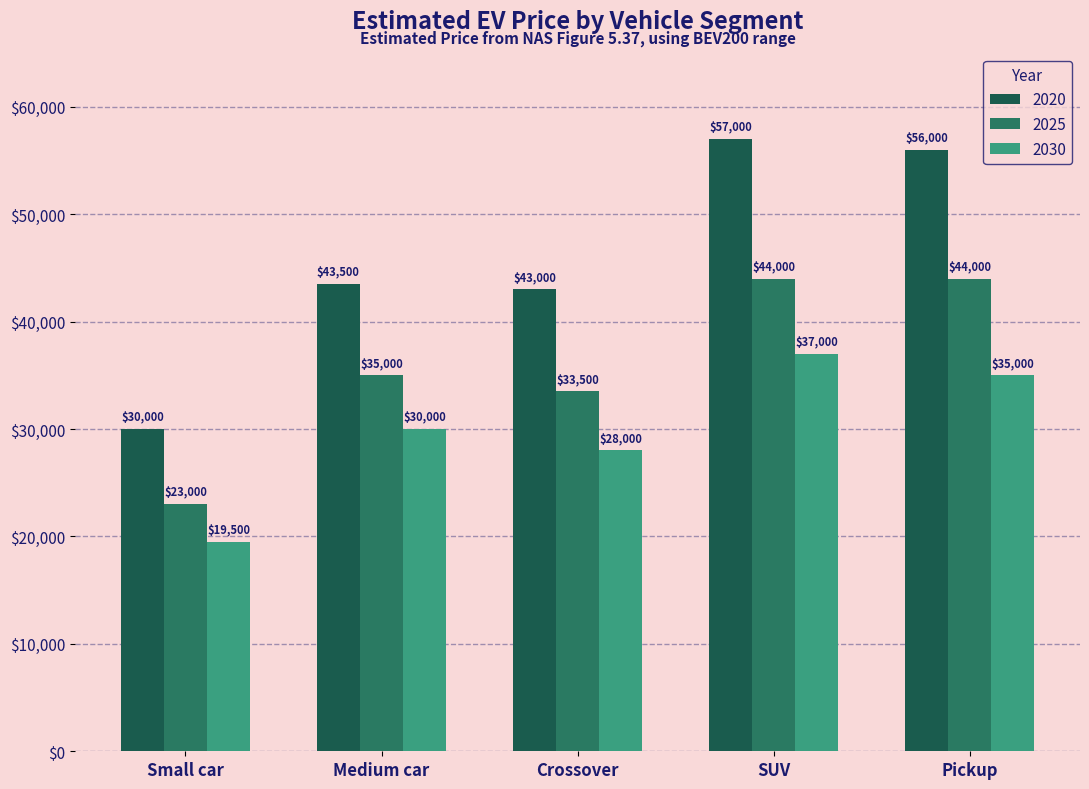

What is the sum of all 2025 values?

179500